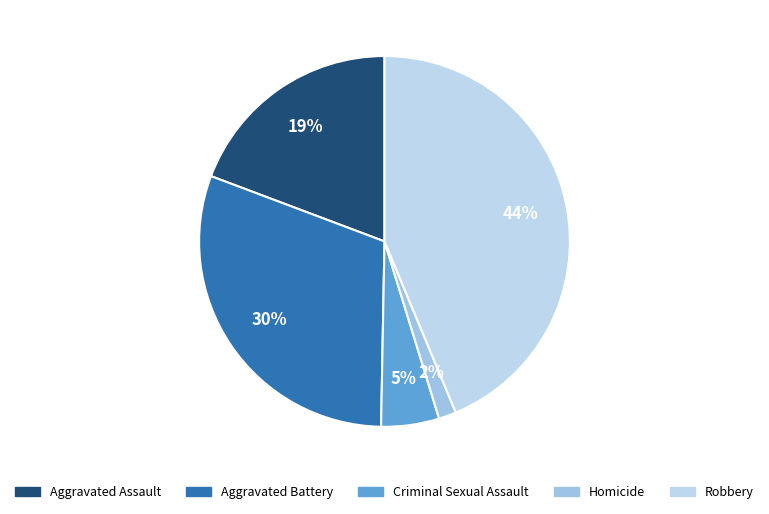

Count the number of slices in the pie.

5